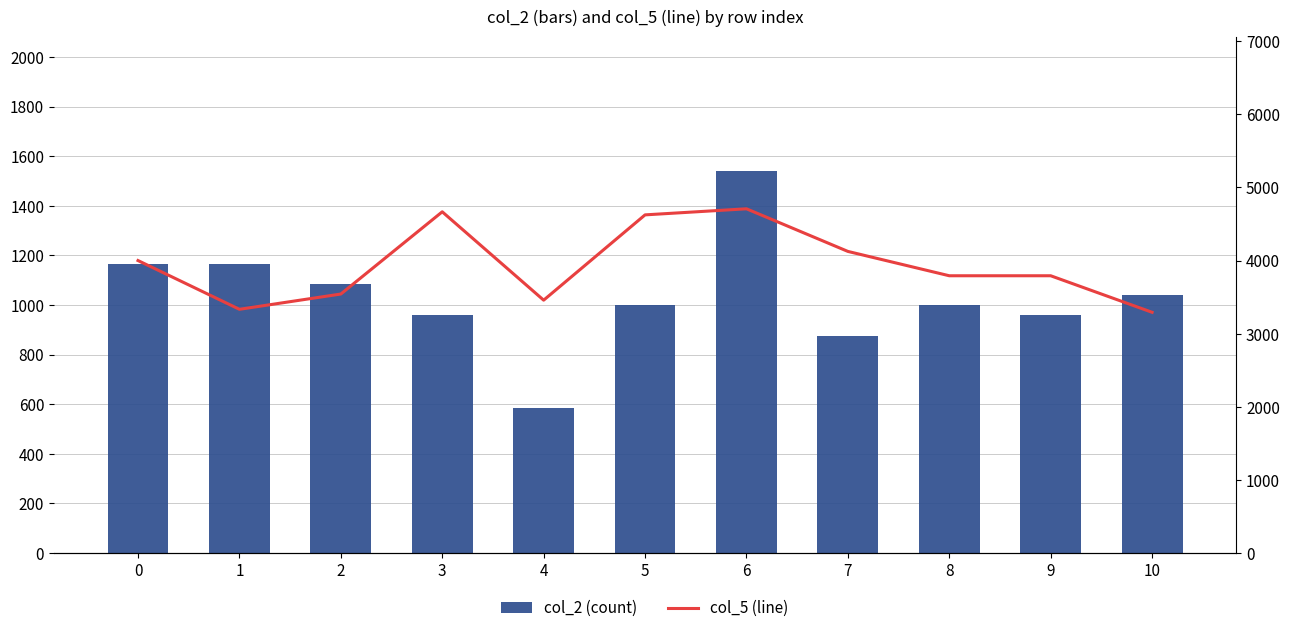

The col_5 (line) series shows 4865 at 1. True or false?

False